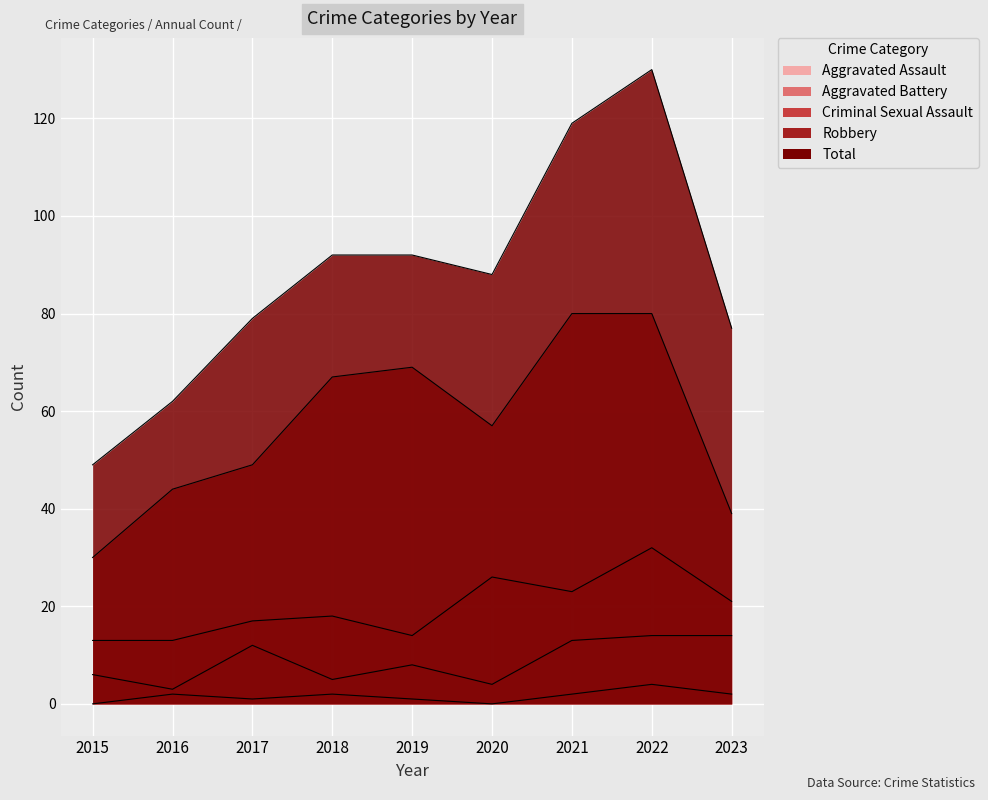

What is the approximate value of Total at 2023, to the nearest 10?

80